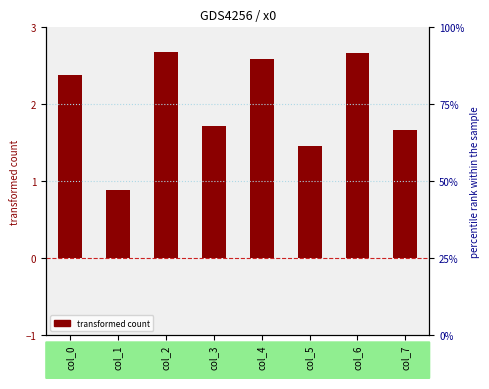

What is the change in value from col_0 to col_7?

-0.7